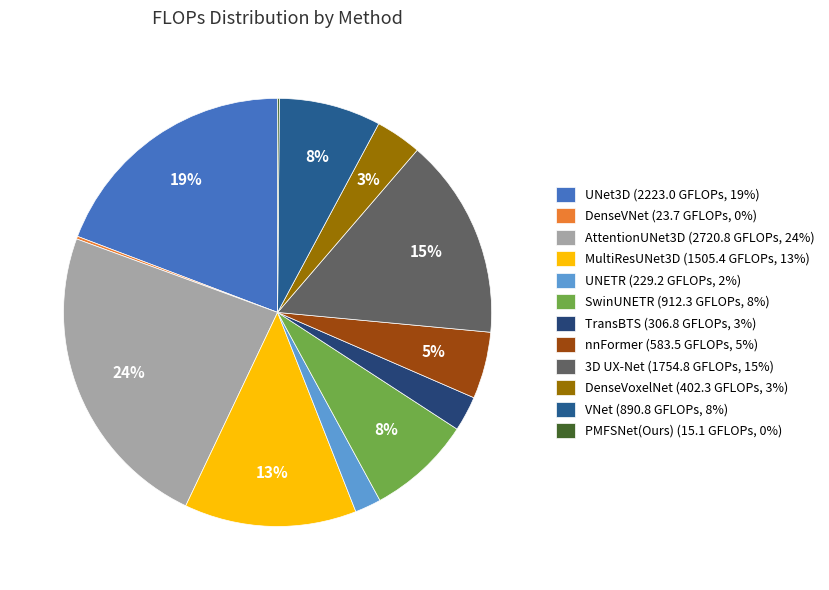

To the nearest percent, what is the difference between the largest and smallest slice percentages?

23%